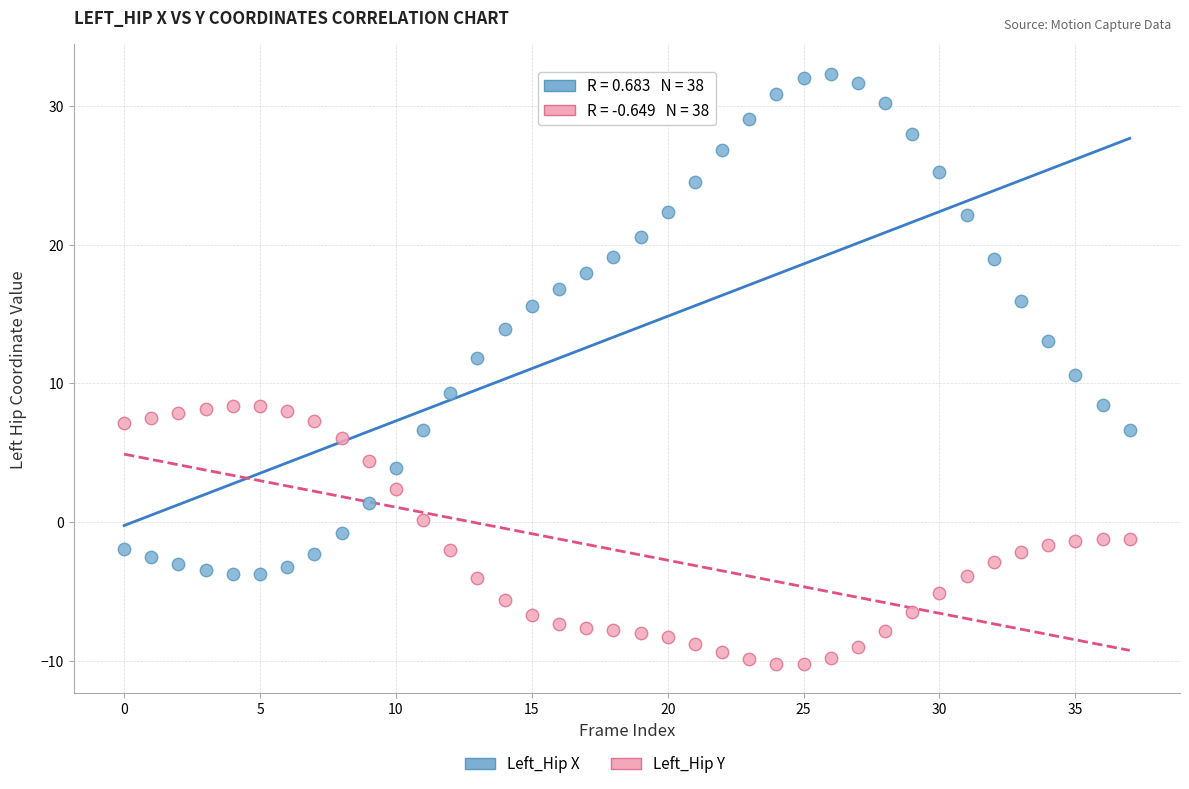

Which series reaches the minimum Y coordinate?

Left_Hip Y